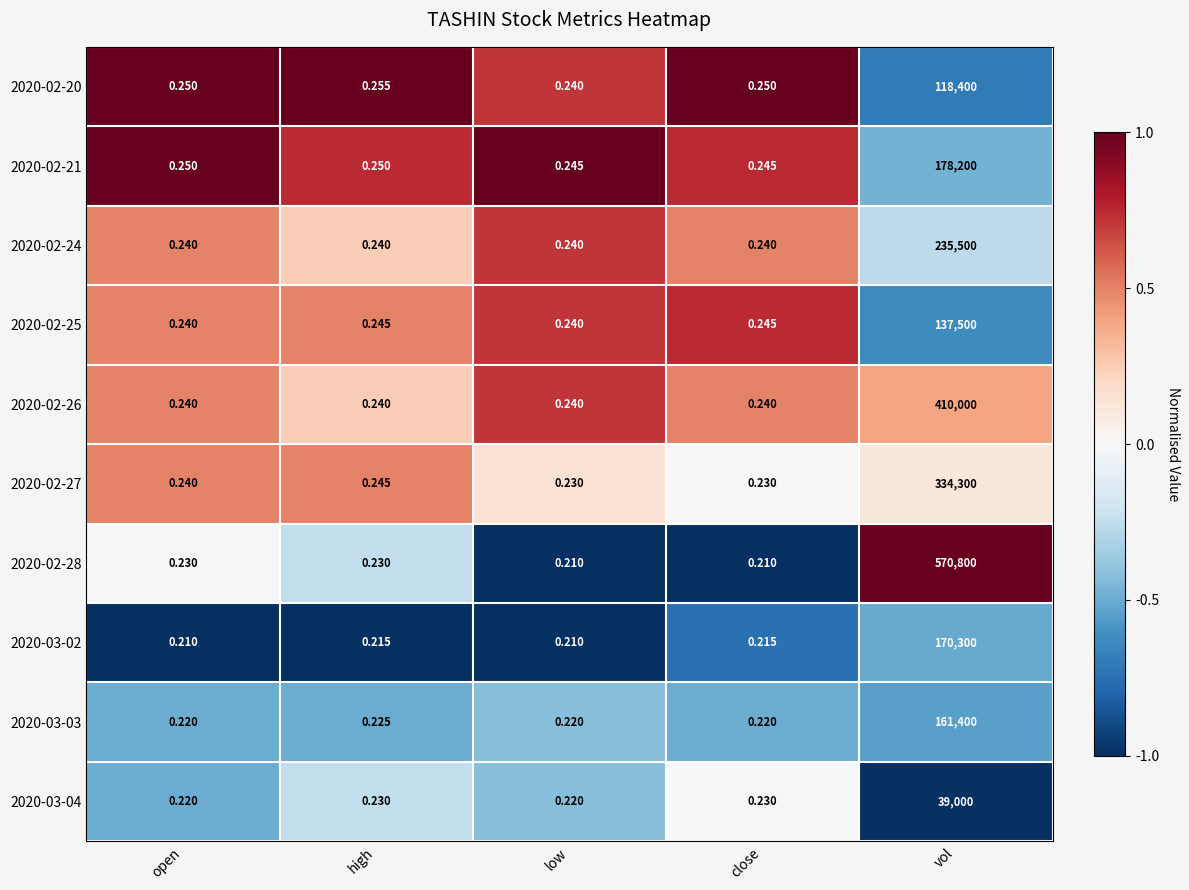

Which category has the highest value in the 2020-02-27 series?

vol